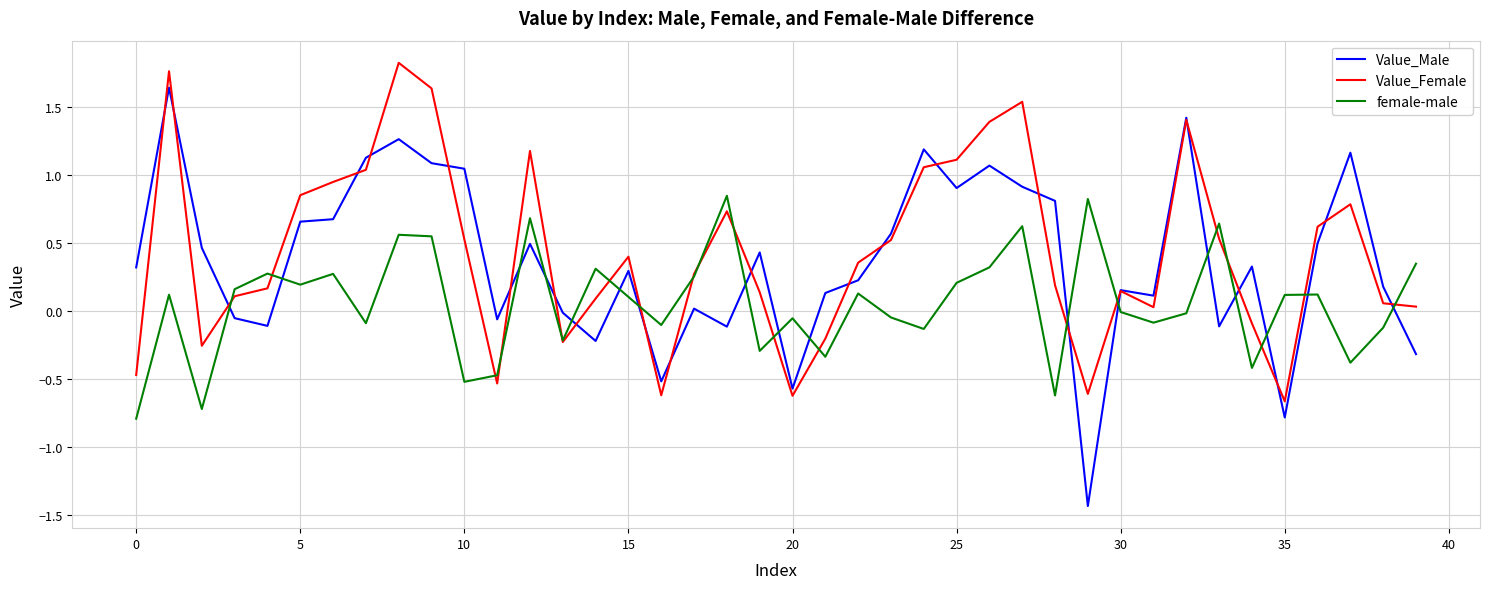

After their last crossing, which series has the higher values: female-male or Value_Male?

female-male